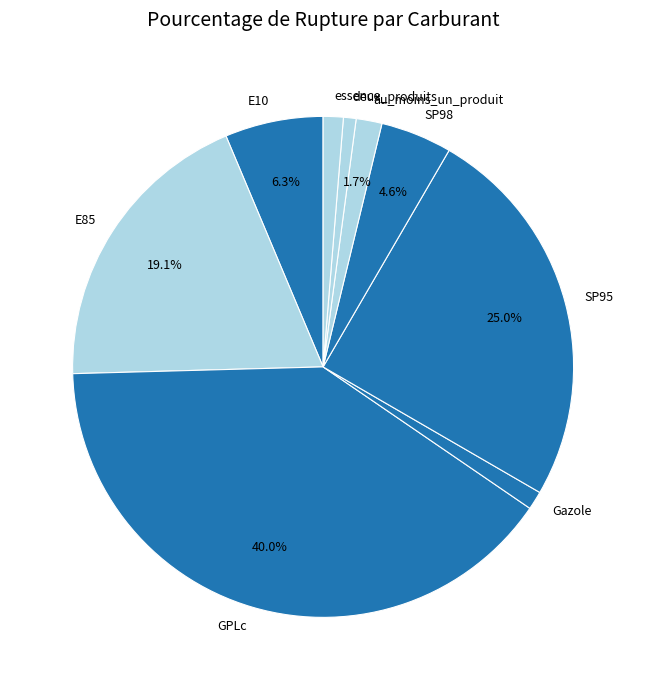

Between SP95 and SP98, which is larger?

SP95